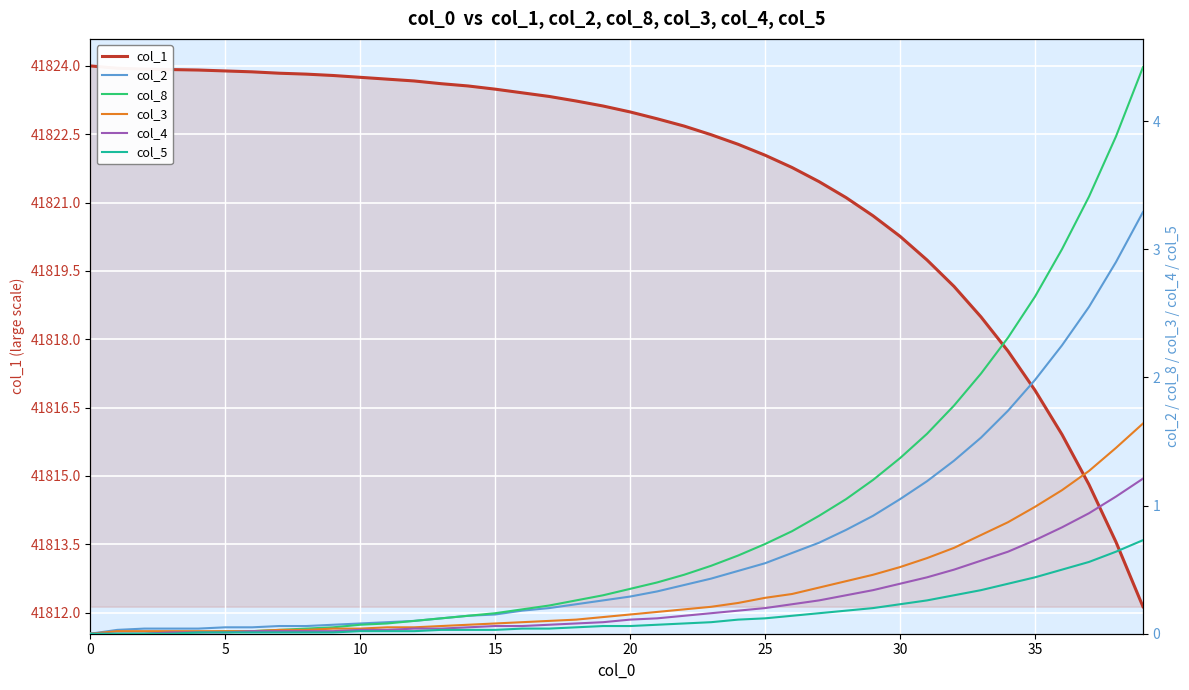

What is the sum of the col_8 values at 28 and 29?

2.2